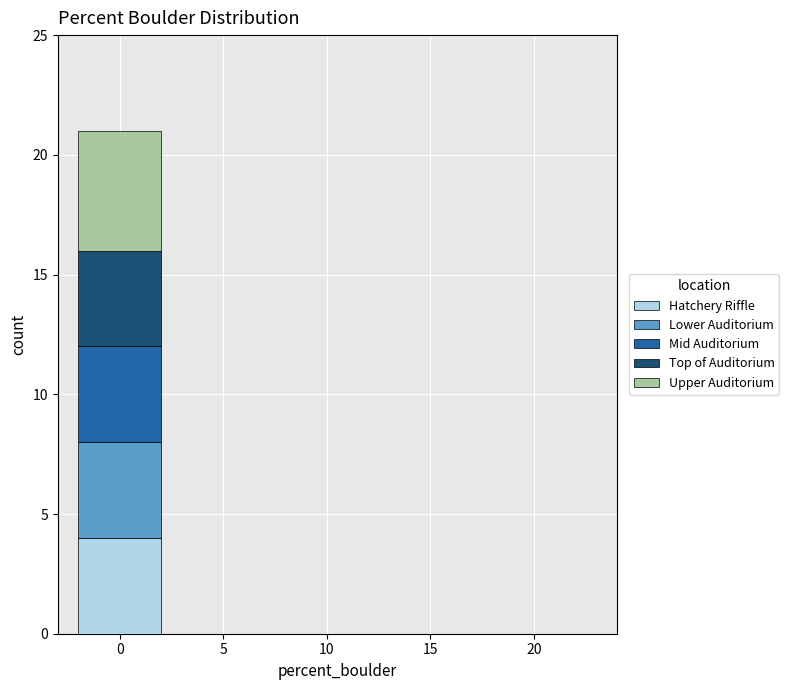

Reading left to right, list the values for the Hatchery Riffle series.

0=4	5=0	10=0	15=0	20=0